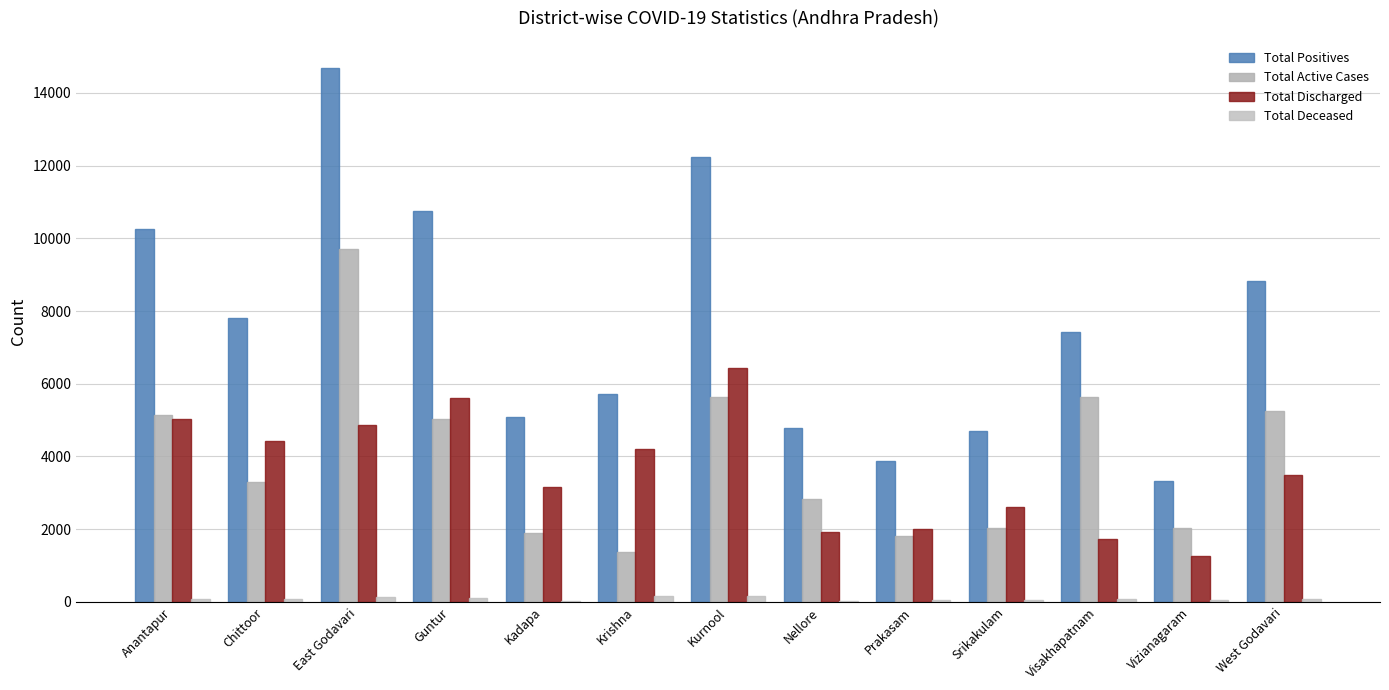

Are the bars horizontal?

No